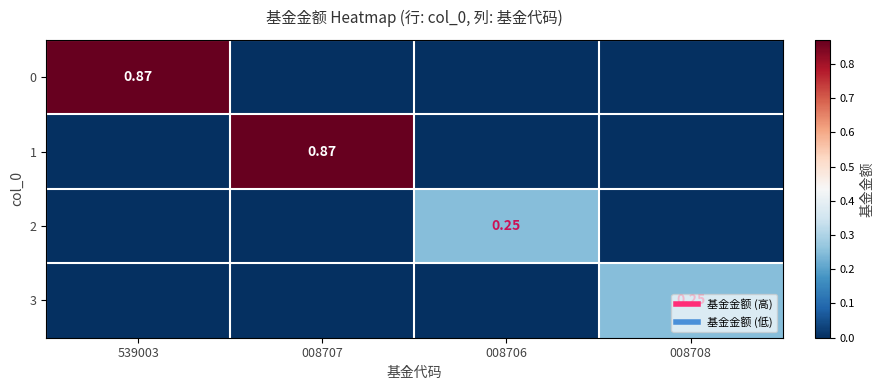

Rank the categories by 3 value from lowest to highest.

539003, 008707, 008706, 008708